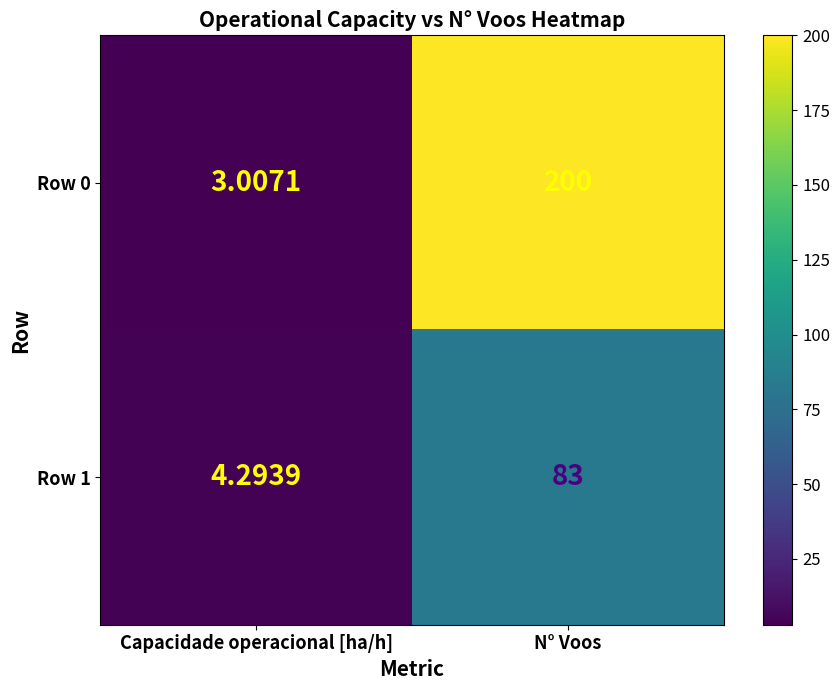

Which series has the largest range (max minus min)?

Row 0